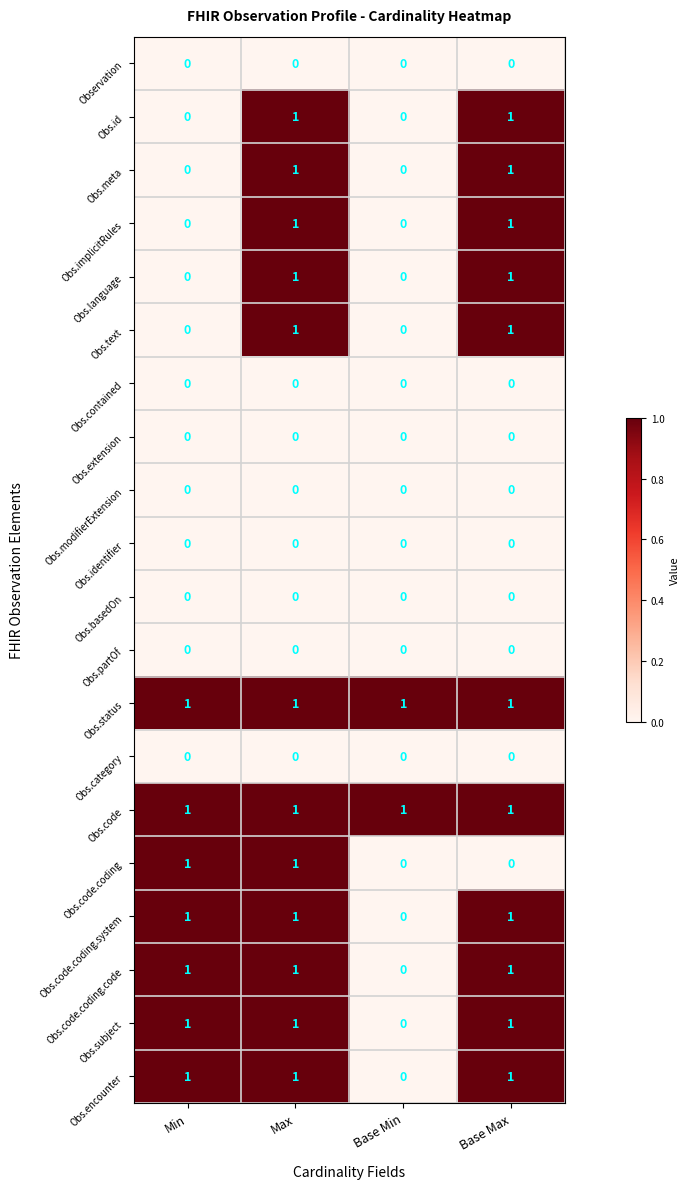

The Obs.category series shows 0 at Min. True or false?

True